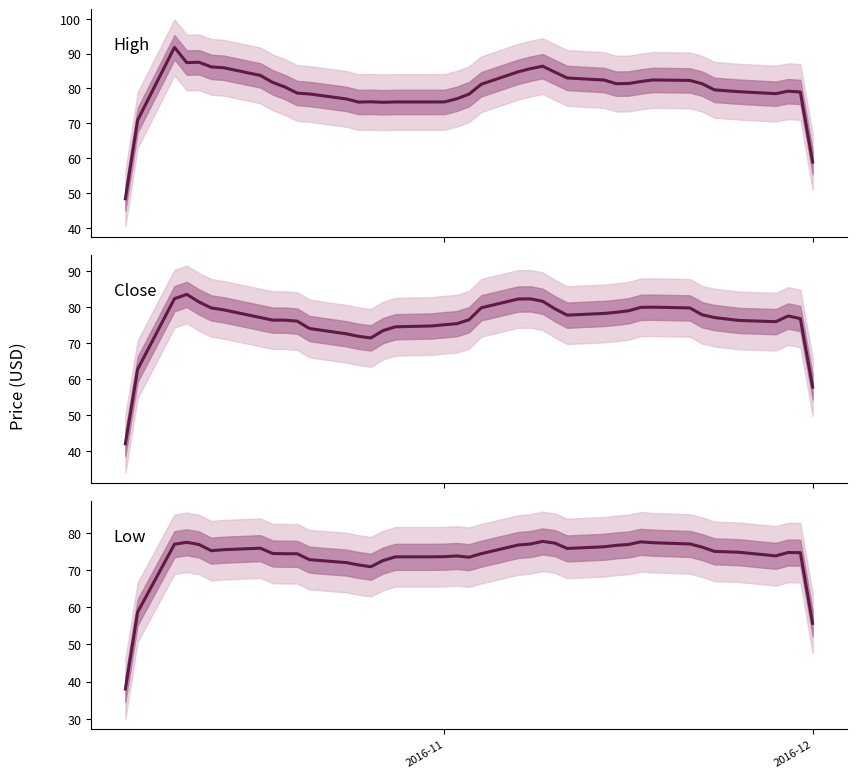

What is the greatest value displayed?

91.8